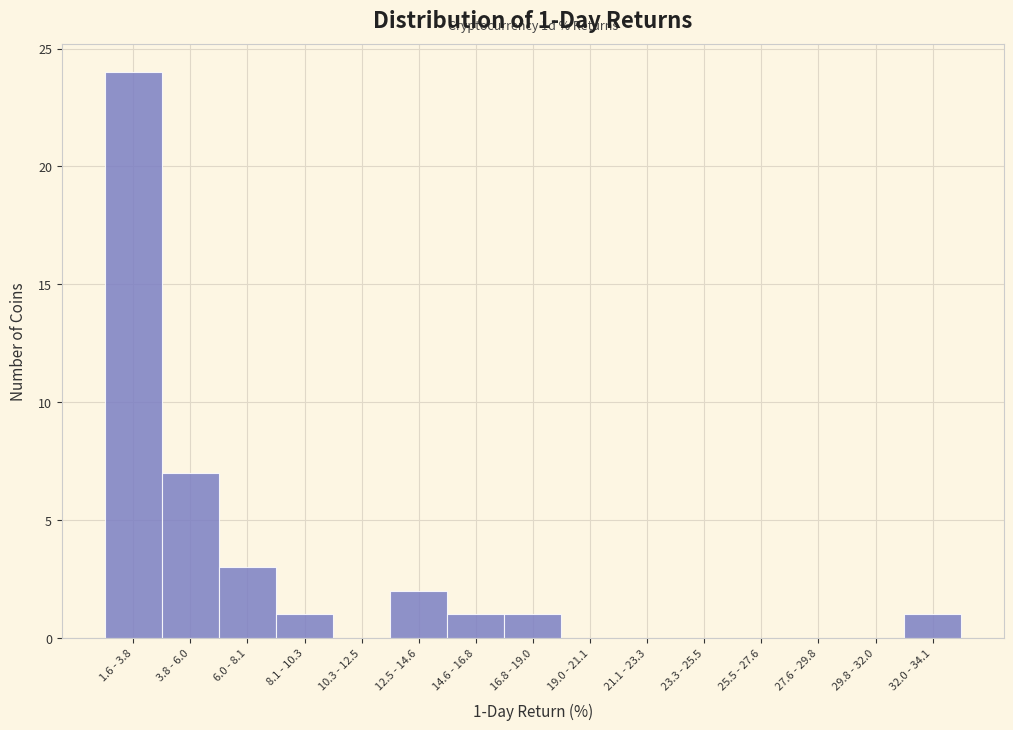

Reading left to right, list all the values displayed in this chart.

1.6 - 3.8=24	3.8 - 6.0=7	6.0 - 8.1=3	8.1 - 10.3=1	10.3 - 12.5=0	12.5 - 14.6=2	14.6 - 16.8=1	16.8 - 19.0=1	19.0 - 21.1=0	21.1 - 23.3=0	23.3 - 25.5=0	25.5 - 27.6=0	27.6 - 29.8=0	29.8 - 32.0=0	32.0 - 34.1=1